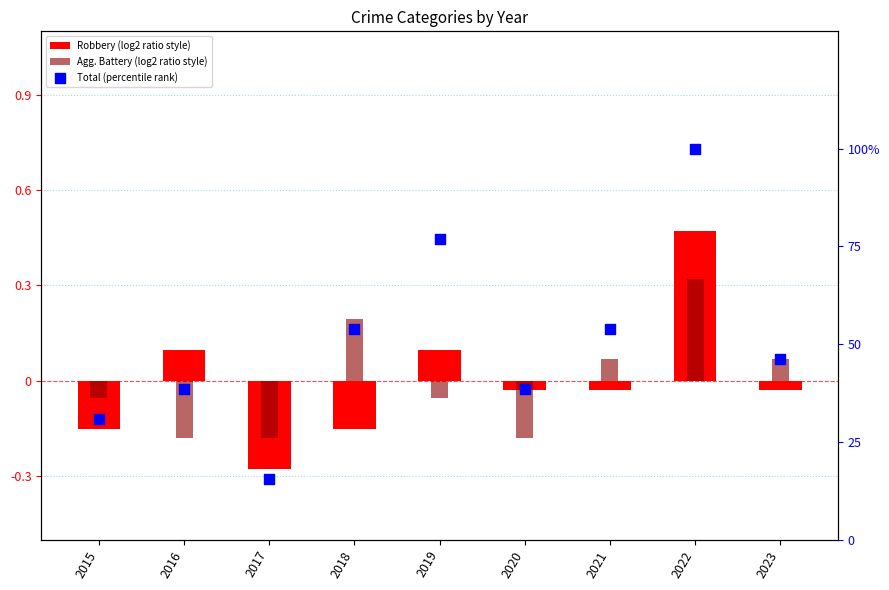

Which series has the largest Y range (max minus min)?

Total (percentile rank)